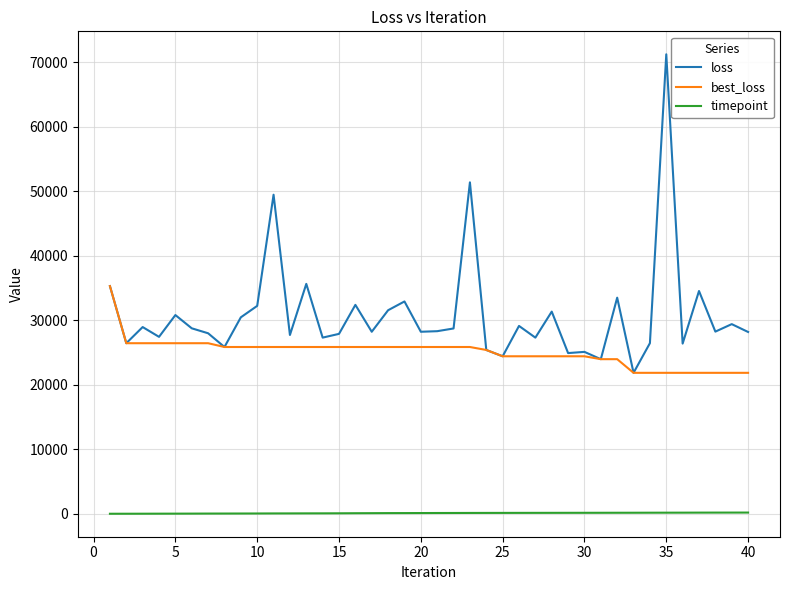

Which series has the widest spread of values?

loss